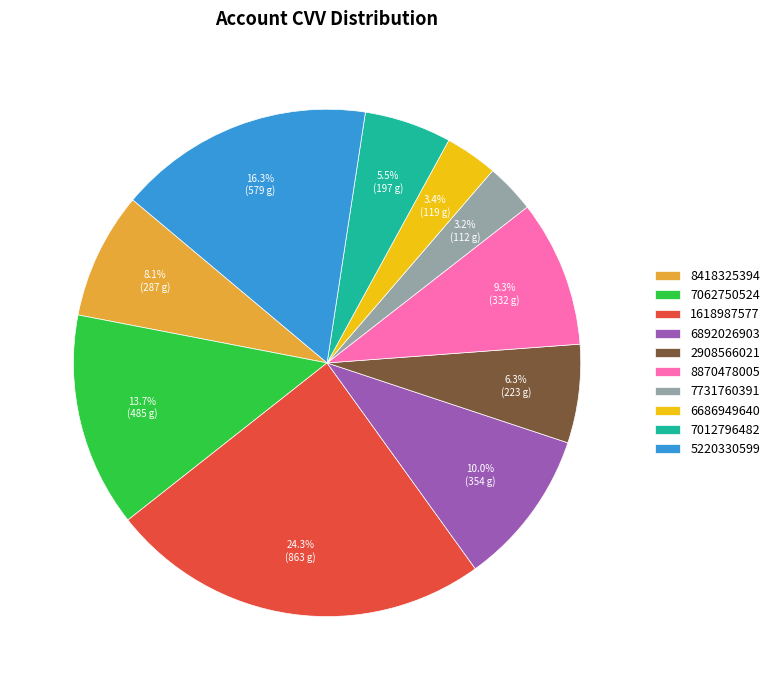

How many slices are in this pie chart?

10